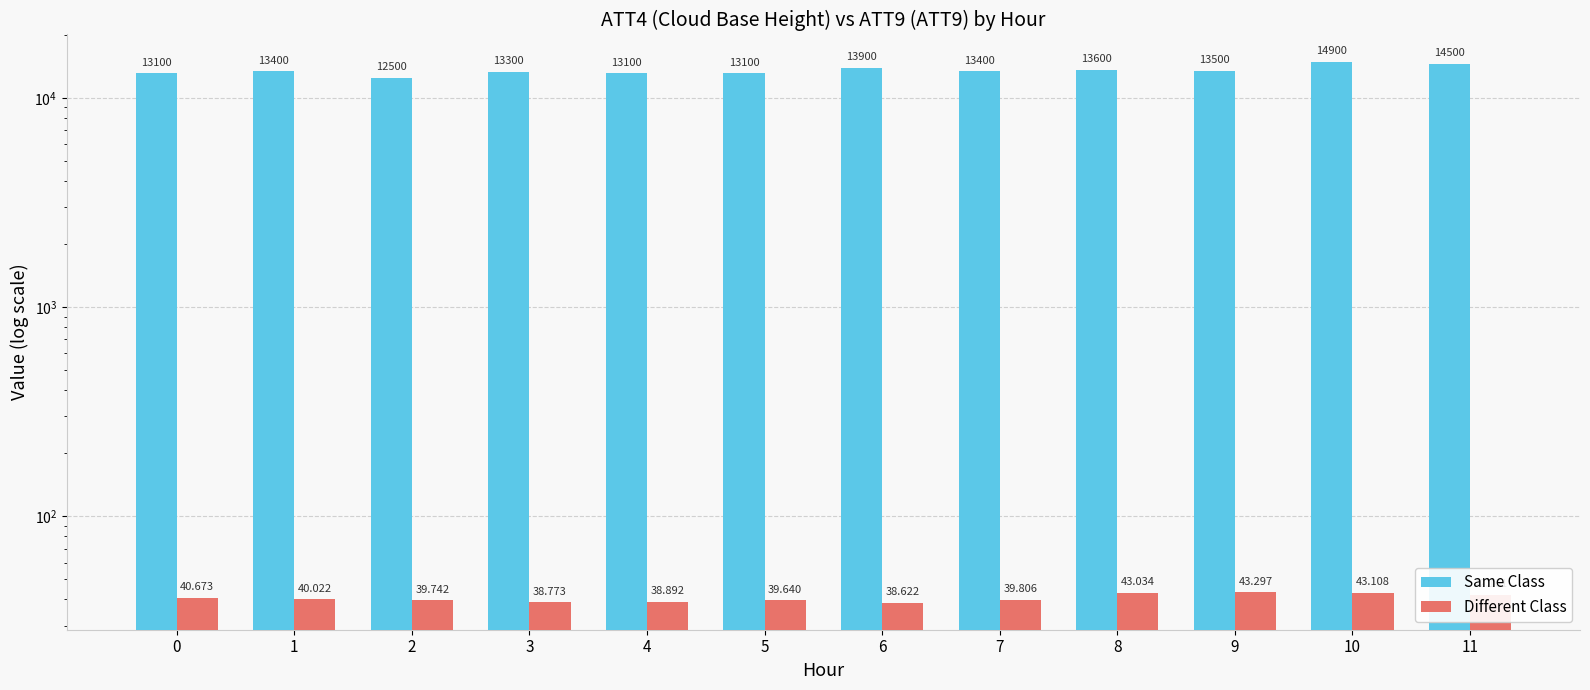

What is the spread (max minus min) of values at 10?

14856.9